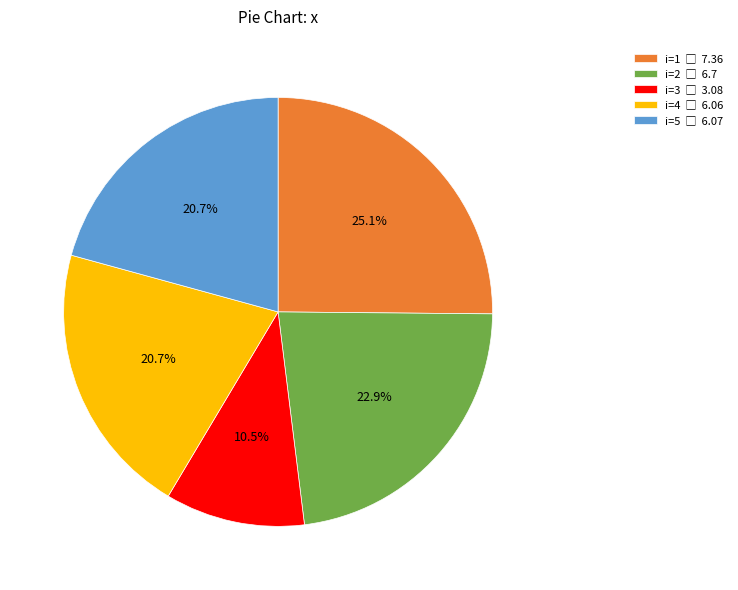

Is there a majority slice in this chart?

No